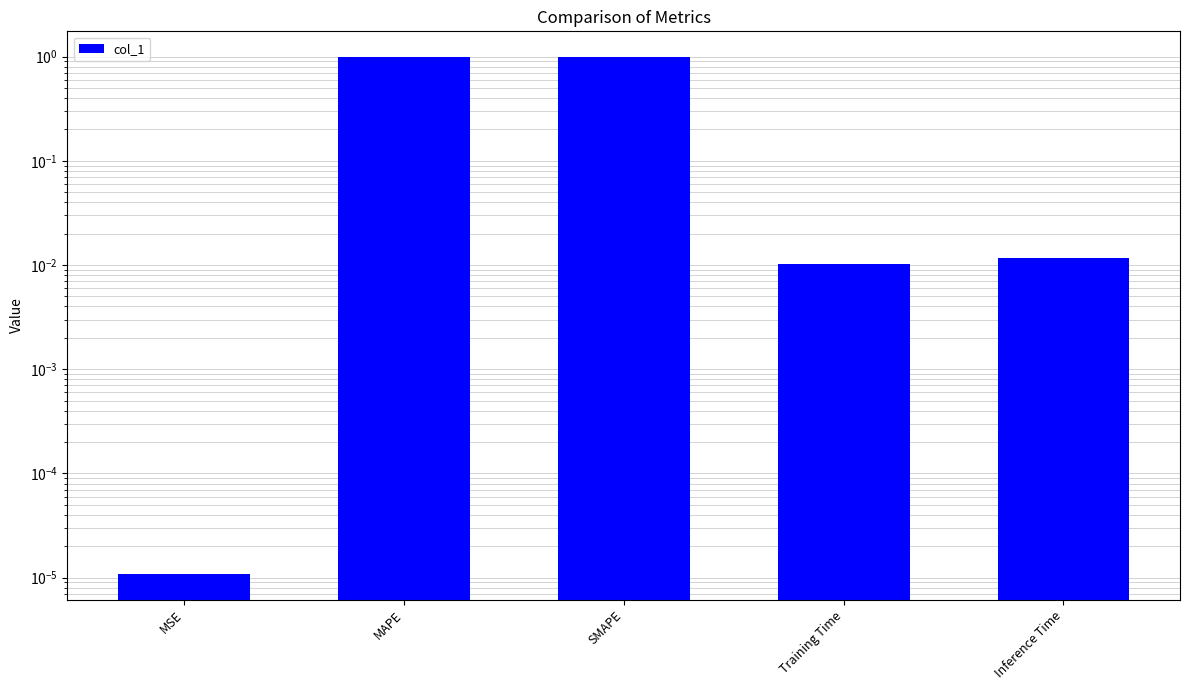

List the labels in order of value, largest first.

MAPE, SMAPE, Inference Time, Training Time, MSE